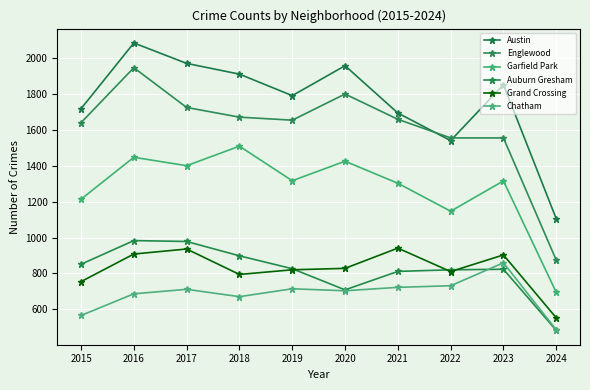

How many series are shown in this chart?

6